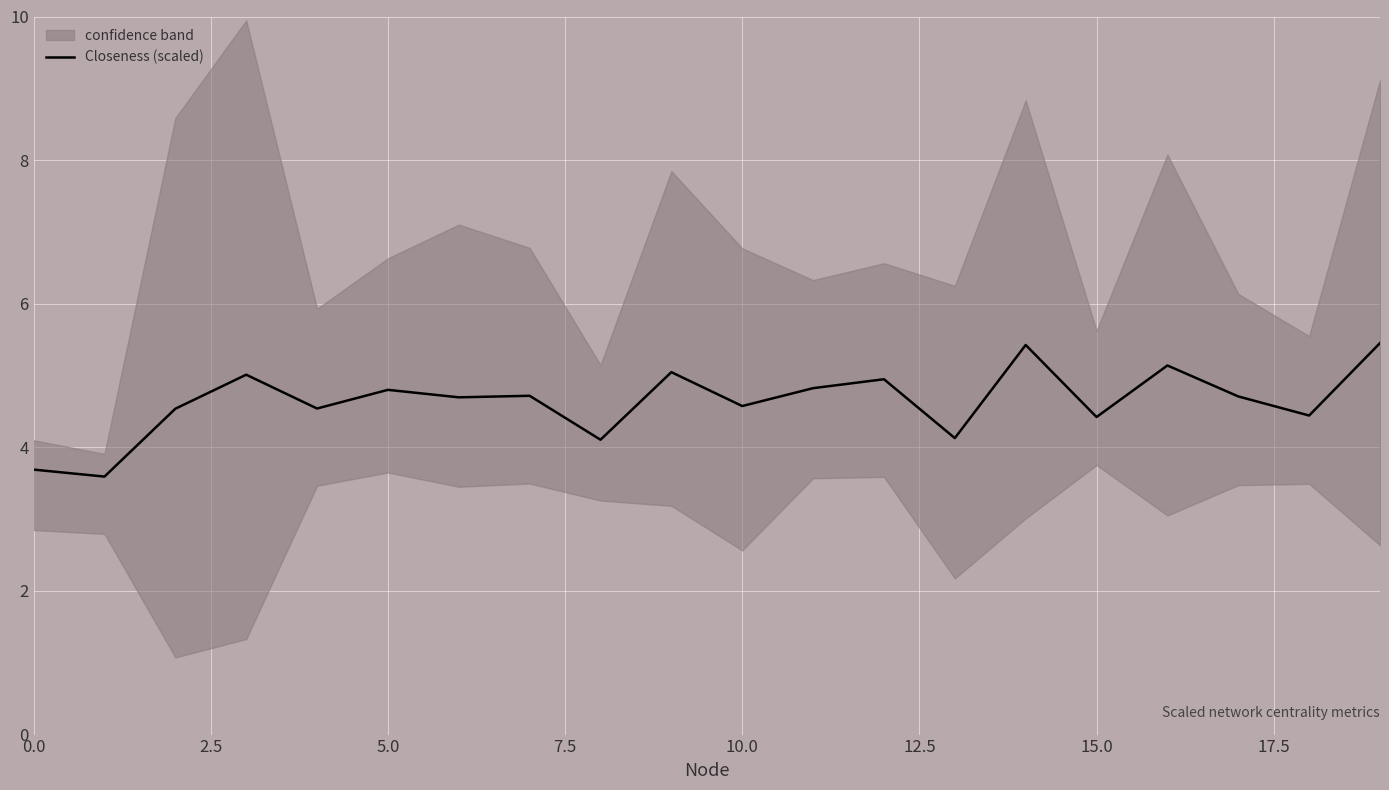

What is the maximum value for Closeness (scaled)?

5.5